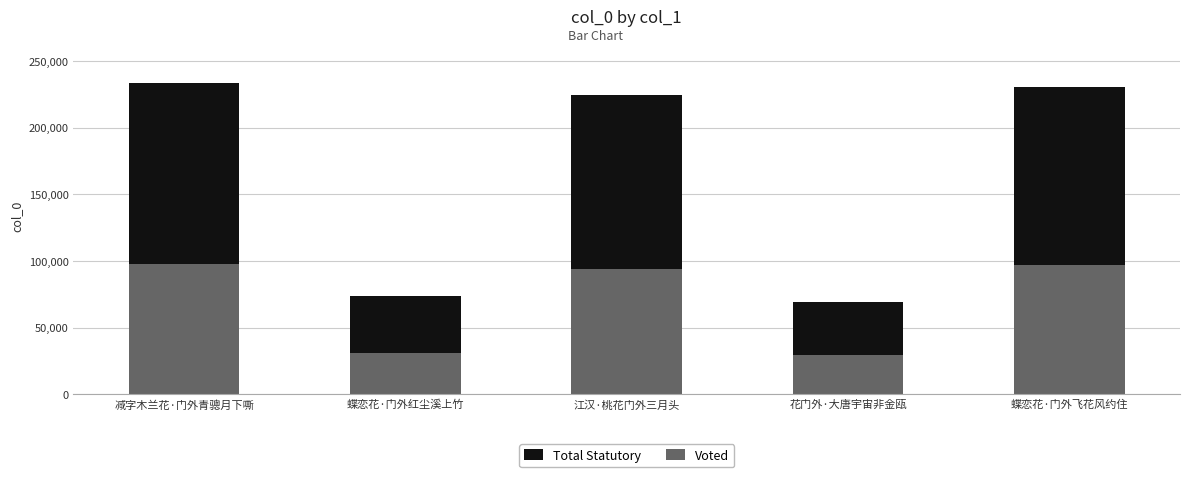

What is the approximate value of Voted at 蝶恋花·门外飞花风约住?

96823.9